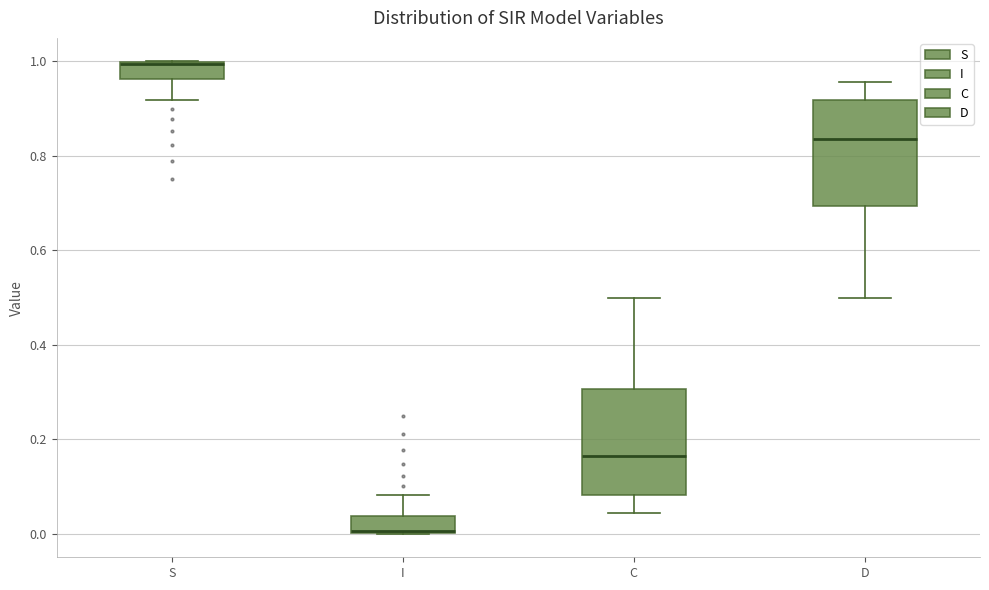

Reading left to right, transcribe this box plot: for each box, give where its median line is, the range the box spans, and where its two whiskers end, as read against the y-axis. The values are not printed on the chart, so give them approximately, as read against the axis.

S: median 1.00 (drawn on the box's upper edge), box 0.96 to 1.00, whiskers 0.92 to 1.00
I: median 0.00 (drawn on the box's lower edge), box 0.00 to 0.04, whiskers 0.00 to 0.08
C: median 0.16, box 0.08 to 0.30, whiskers 0.04 to 0.50
D: median 0.84, box 0.70 to 0.92, whiskers 0.50 to 0.96